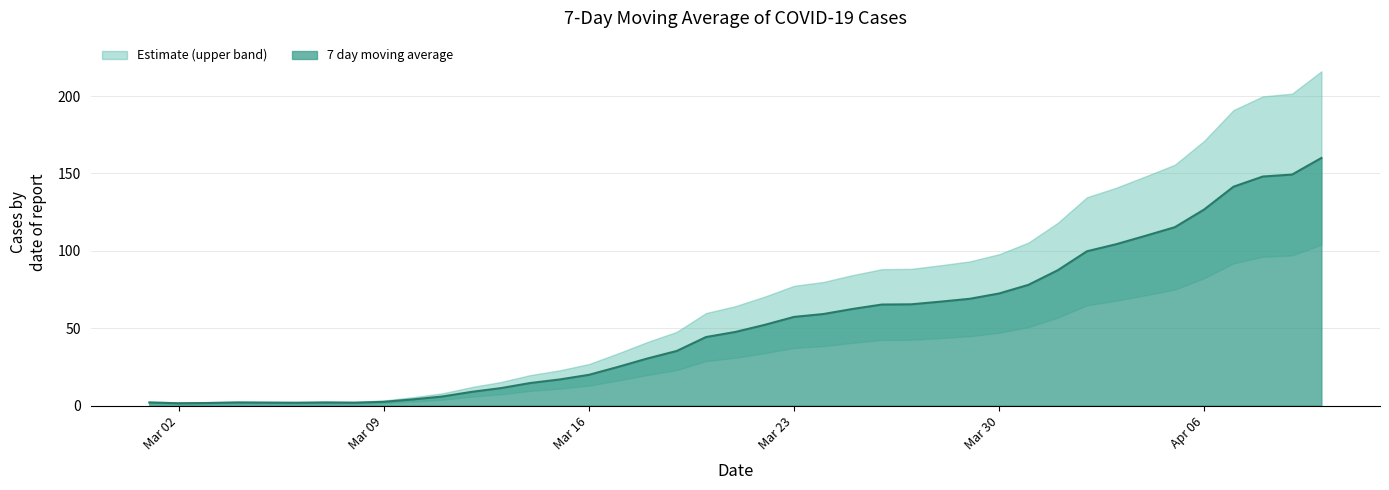

Where does the data first go above 52?

2020-03-22